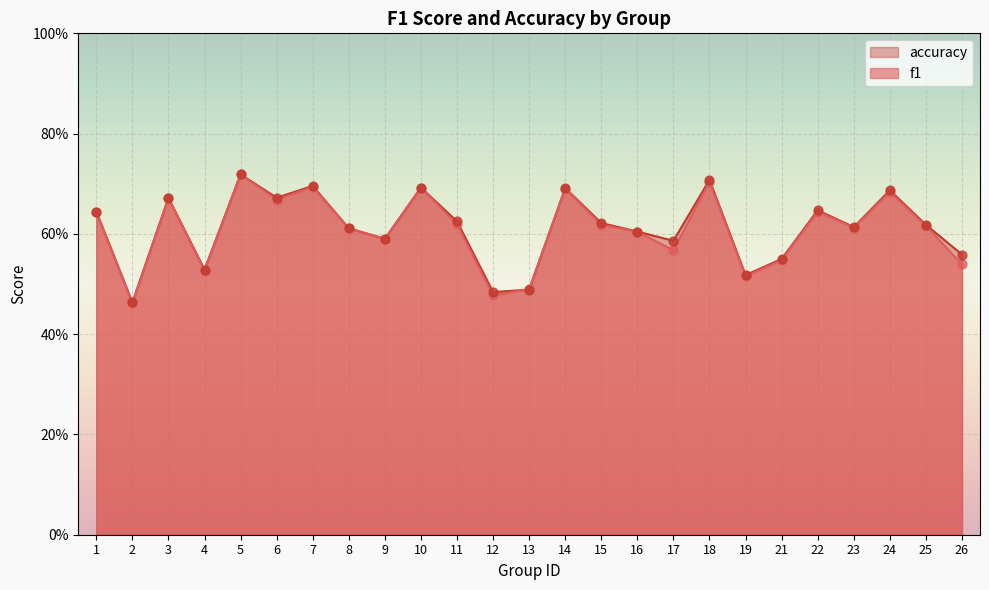

Which series has the widest spread of Y values?

f1